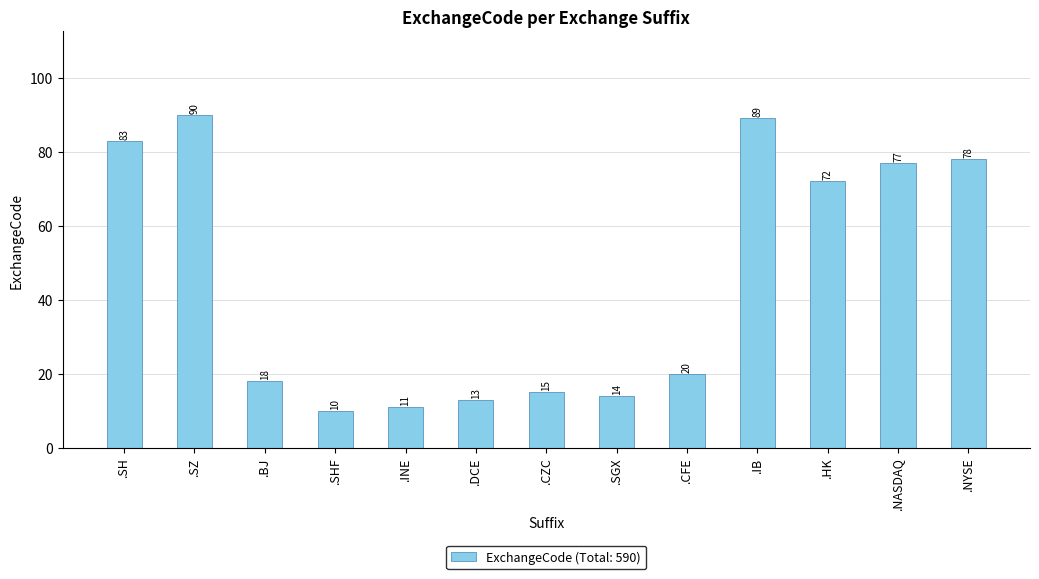

How many values are below 20?

6